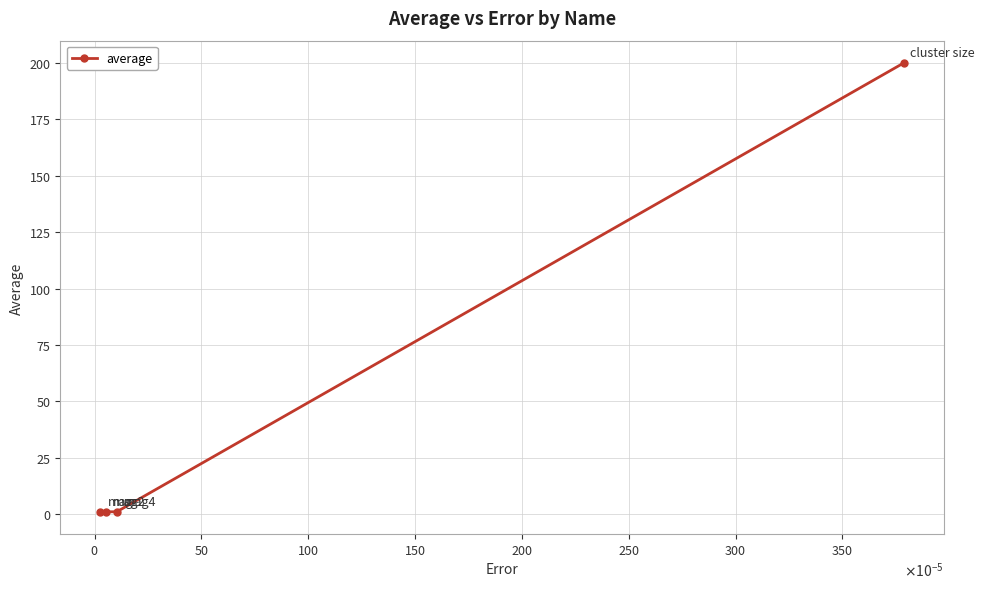

What is the maximum value shown in the chart?

200.0